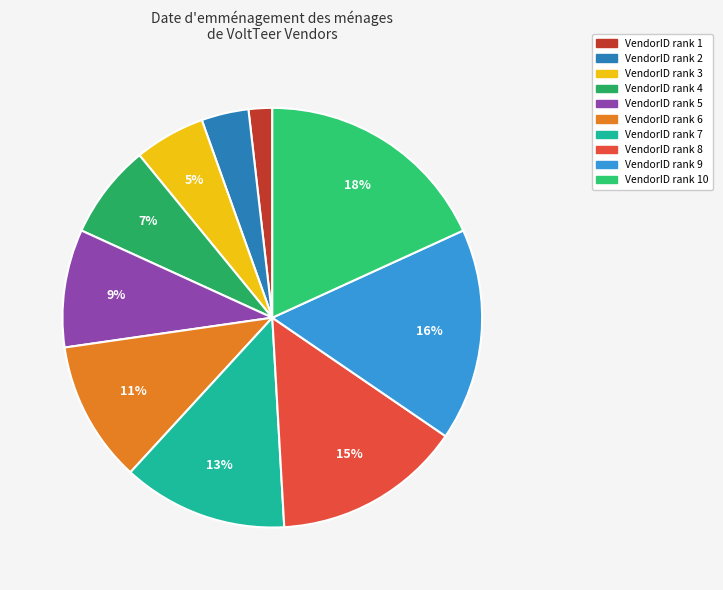

Count the number of slices in the pie.

10